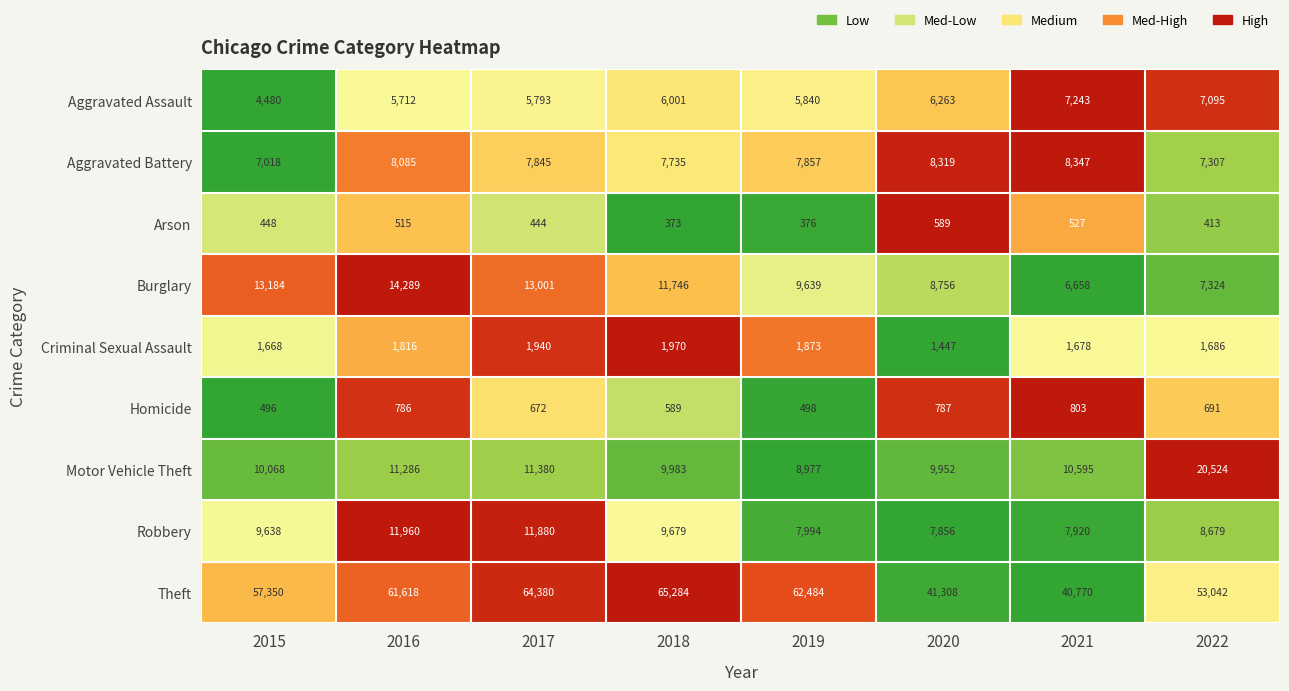

At which category is the sum across all series the highest?

2017